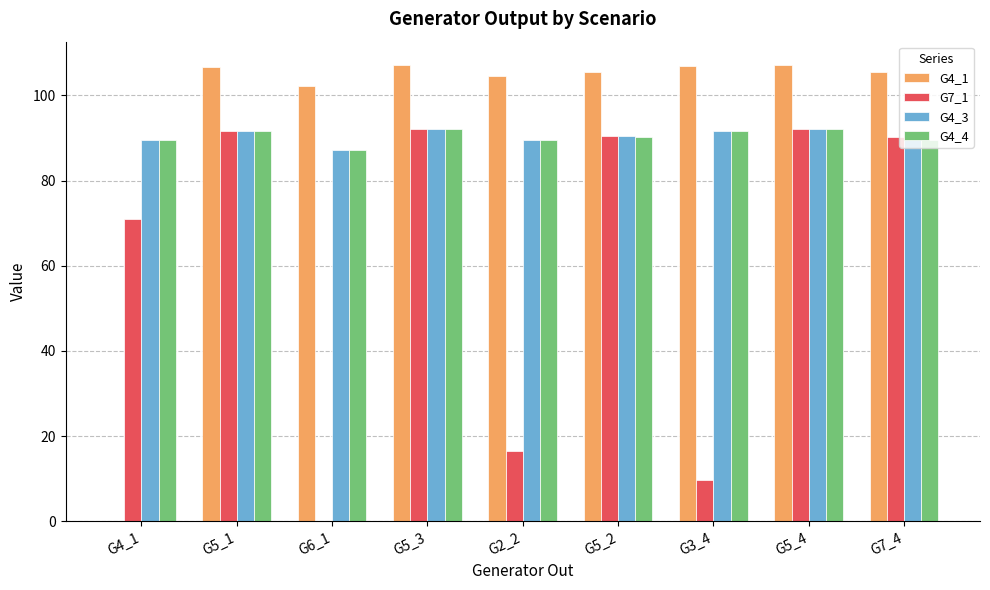

Is the value of G4_1 at G4_1 greater than the value of G7_1 at G5_4?

No